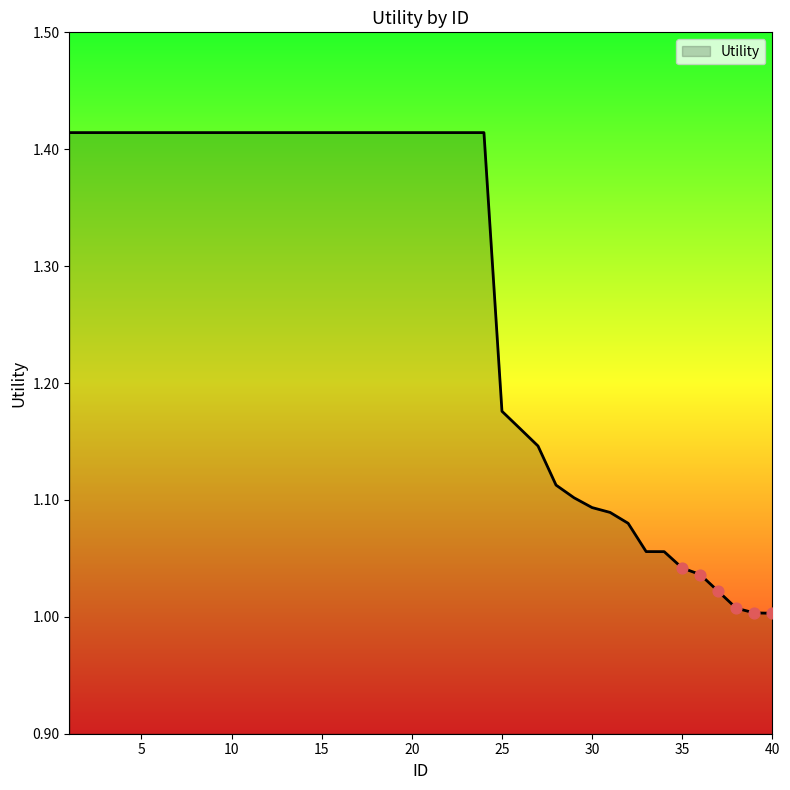

What is the difference between the maximum and minimum values?

0.4